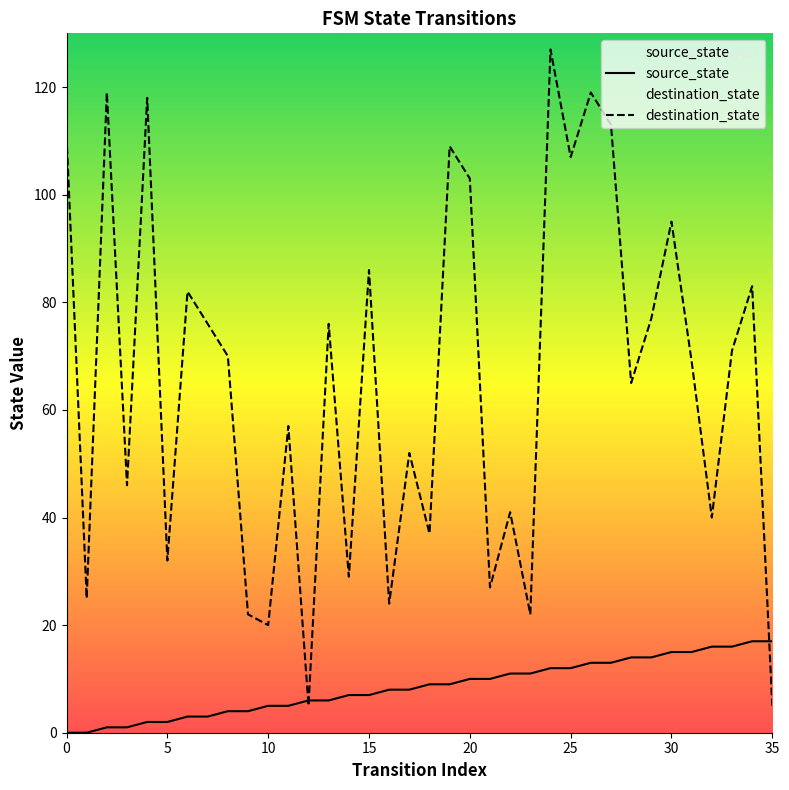

At which category is the sum across all series the highest?

24